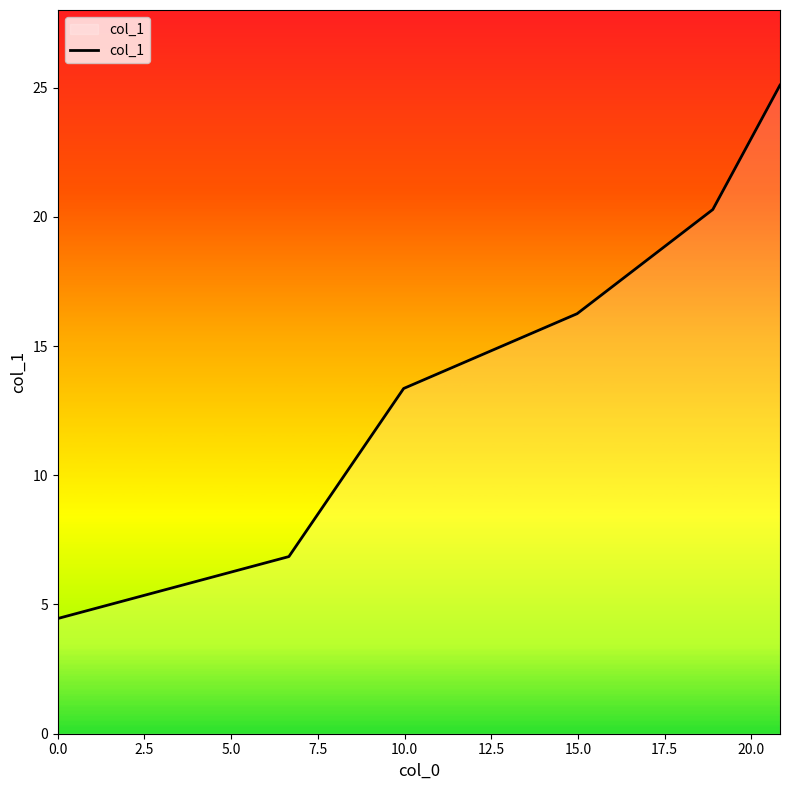

How many lines are shown in the chart?

1